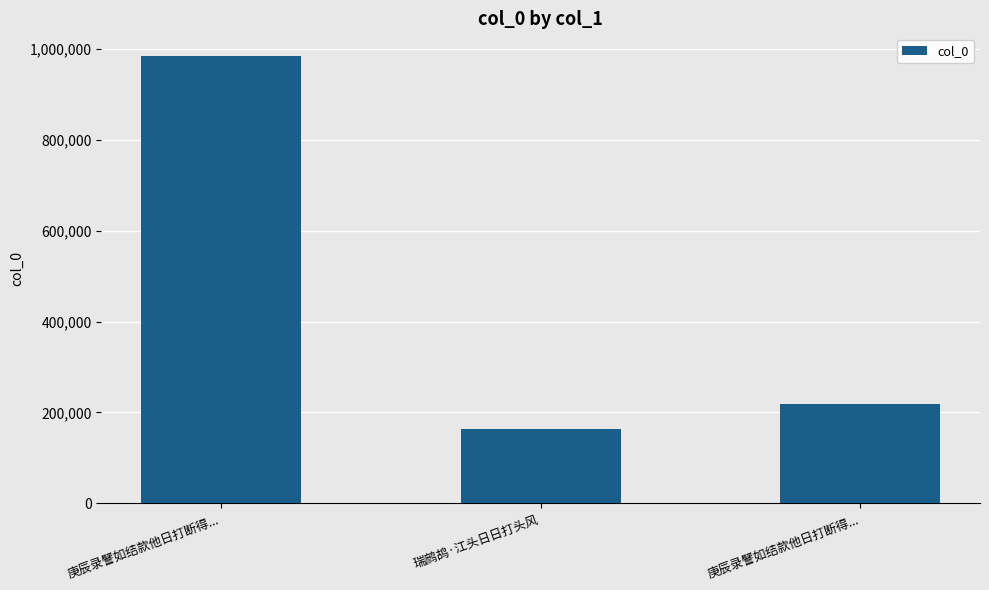

What is the greatest value displayed?

985841